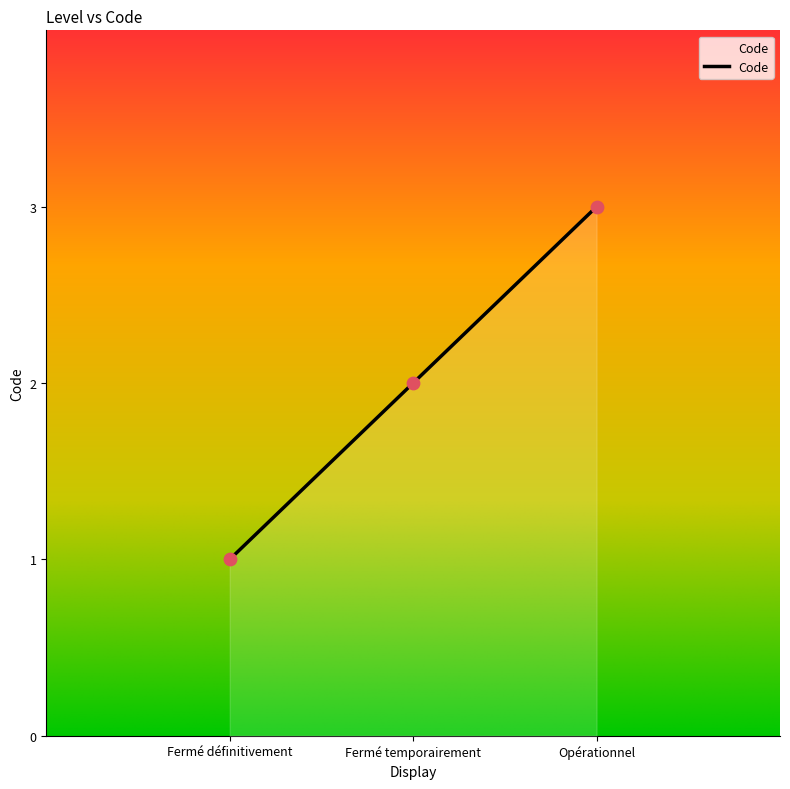

Approximately how many times larger is the value at Opérationnel compared to Fermé temporairement?

1.5